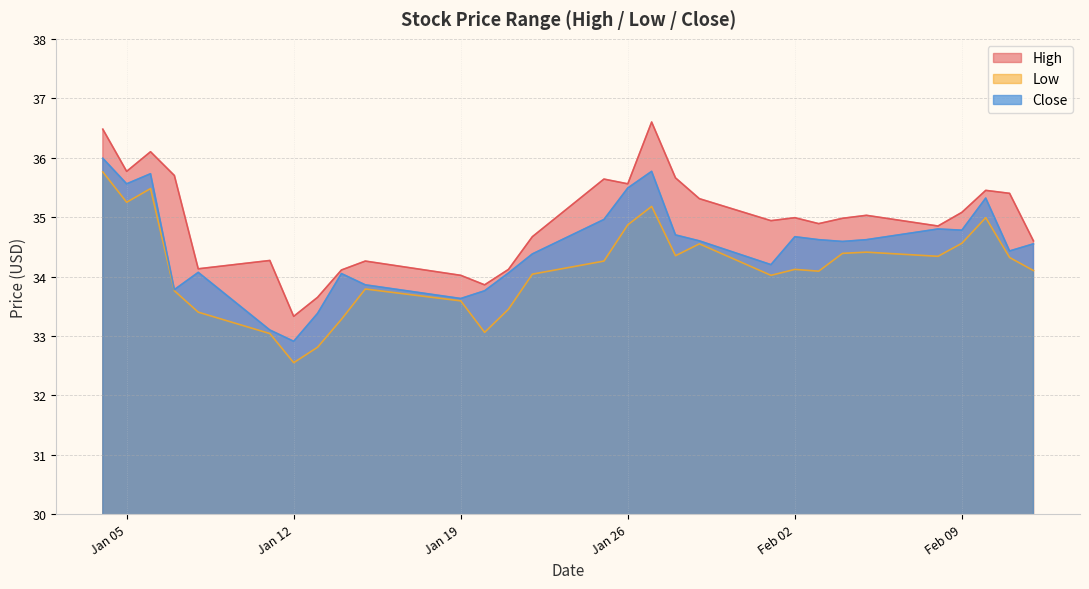

What is the value of the Low point at the 27th from the left?

35.0